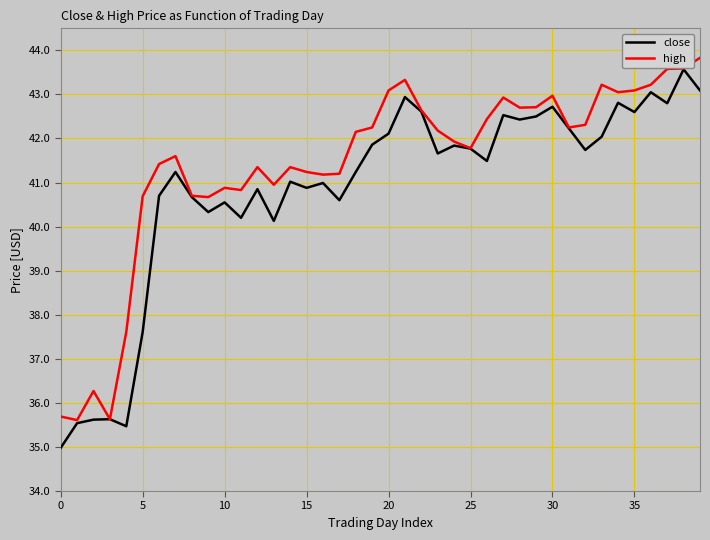

What is the maximum value shown in the chart?

43.8